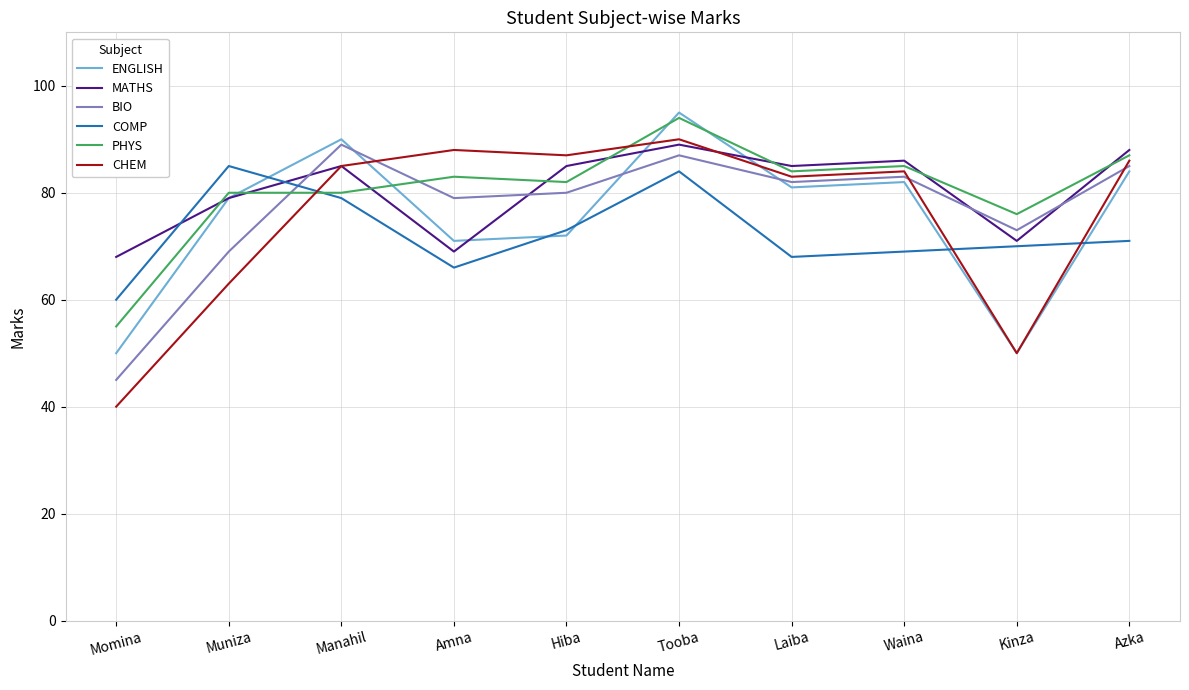

What is the lowest value of the PHYS series?

55